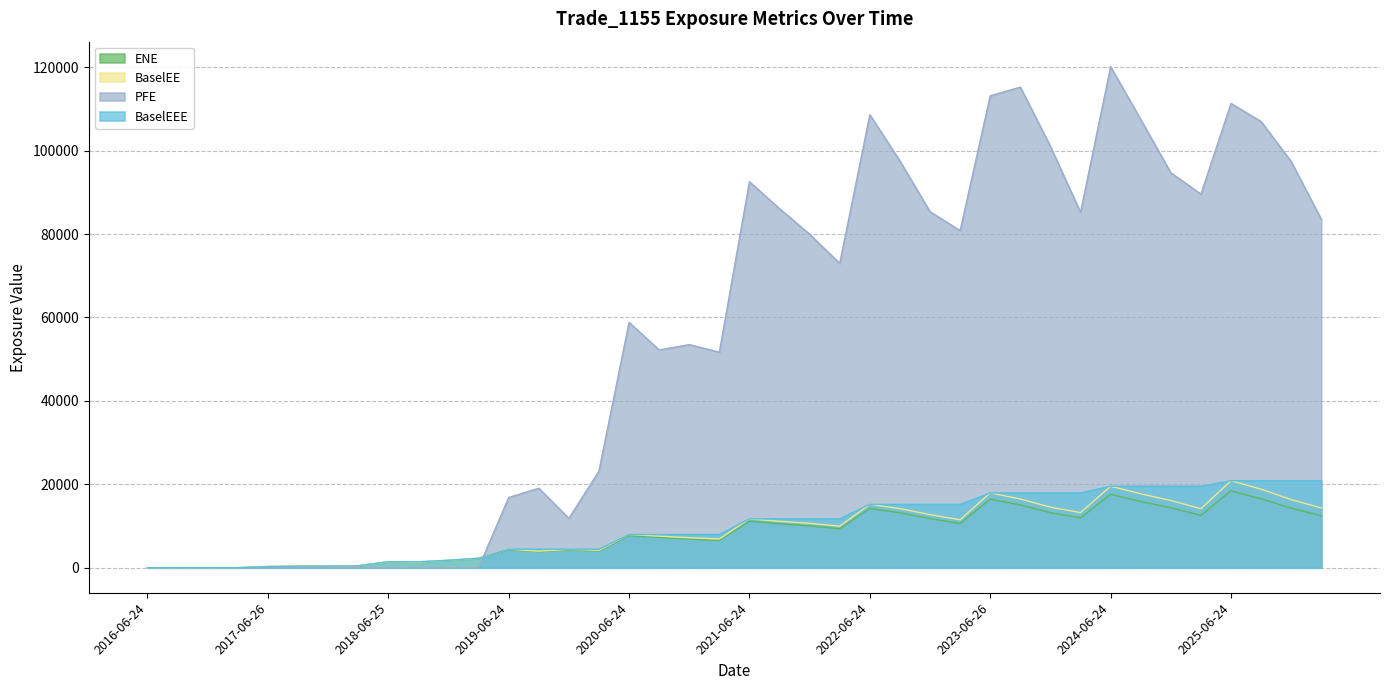

What is the sum of the PFE values at 2016-12-28 and 2020-06-24?

58830.5